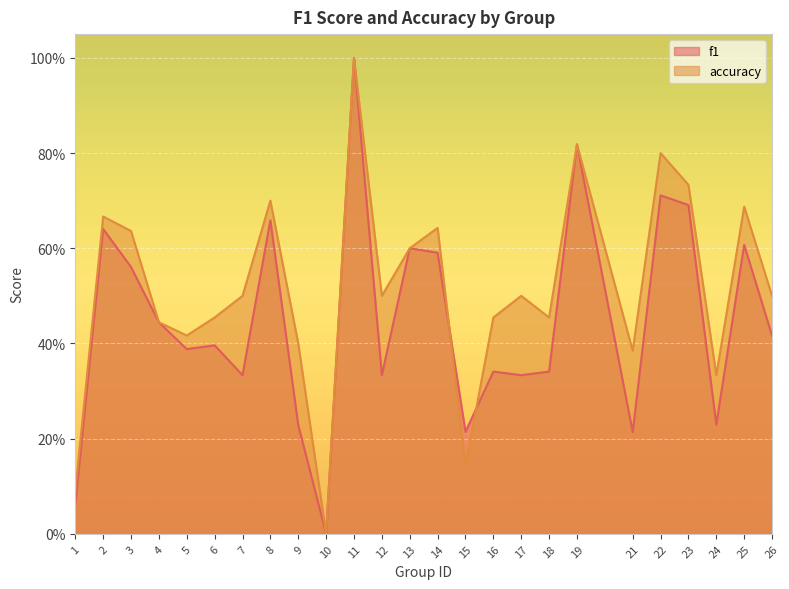

True or false: accuracy has a value of 0.2 at 12.

False